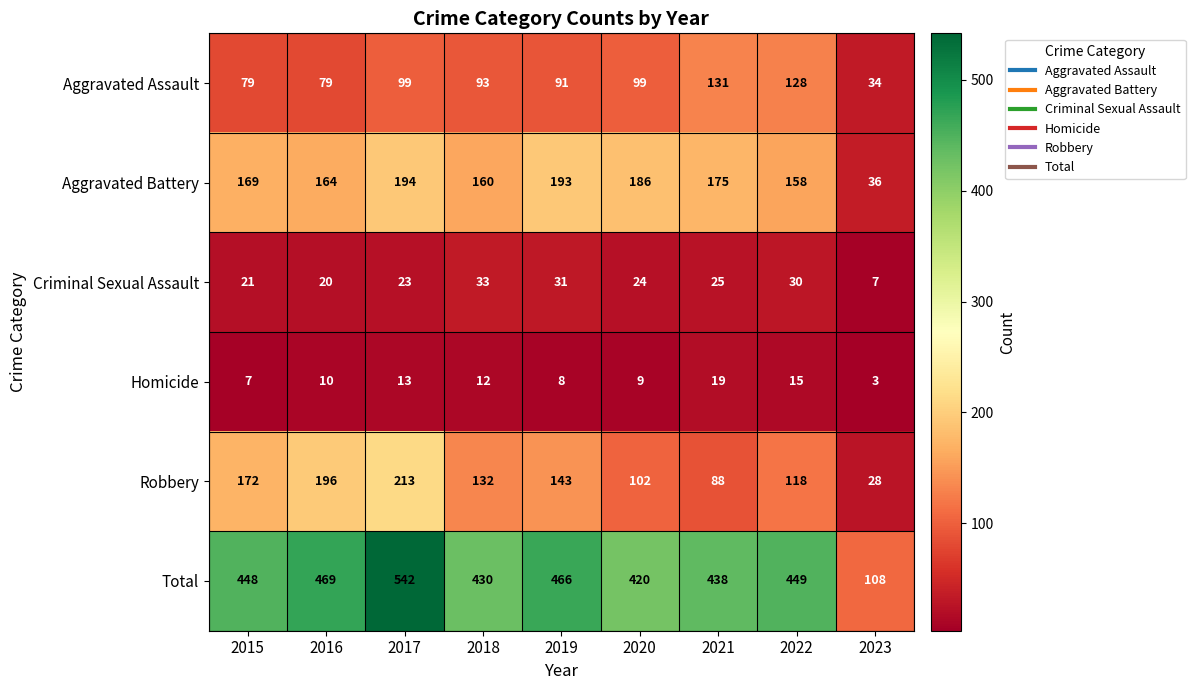

Which label corresponds to the largest value in the chart?

2017